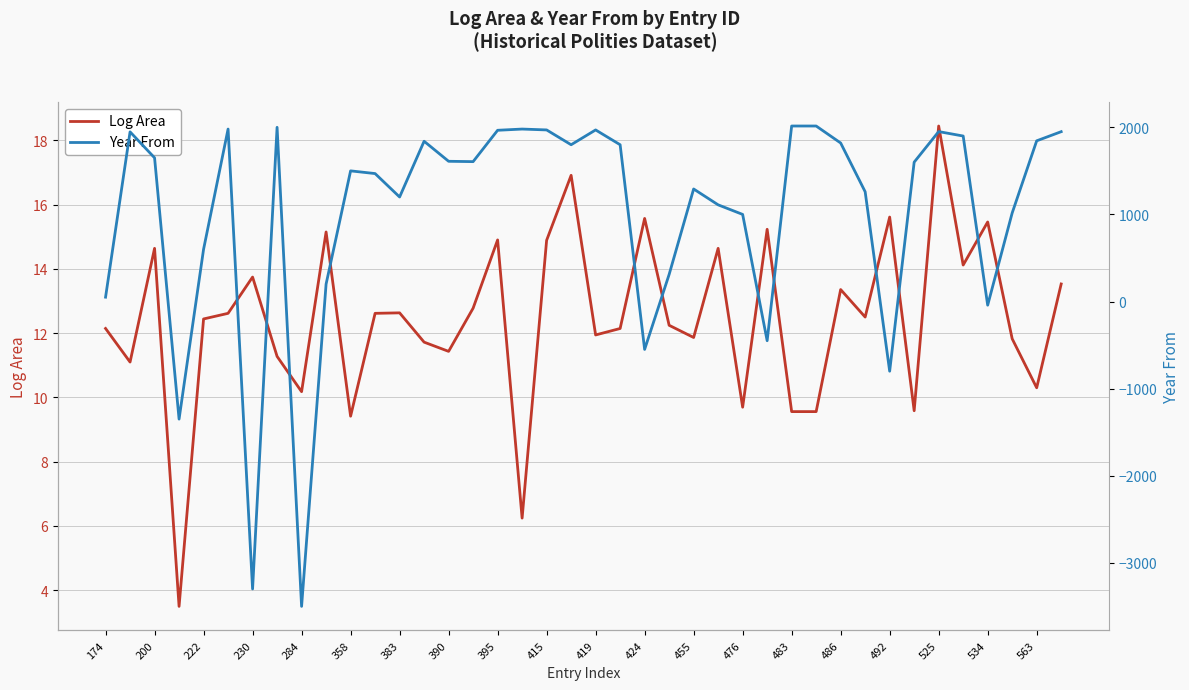

True or false: Log Area has a value of 12.1 at 174.

True